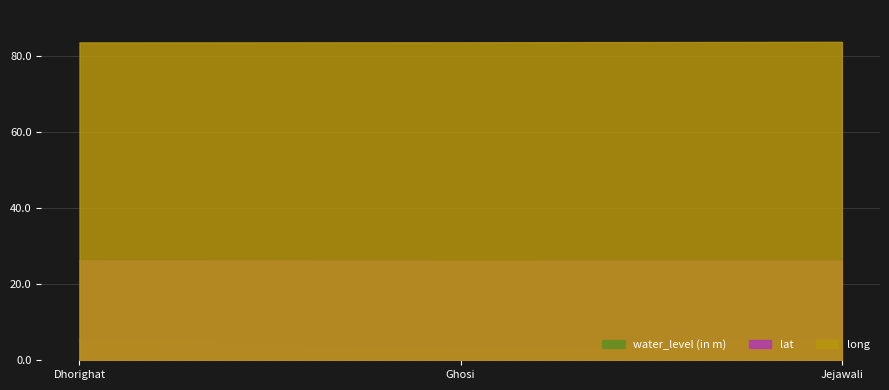

What is the difference between the lat values at Dhorighat and Ghosi?

0.1